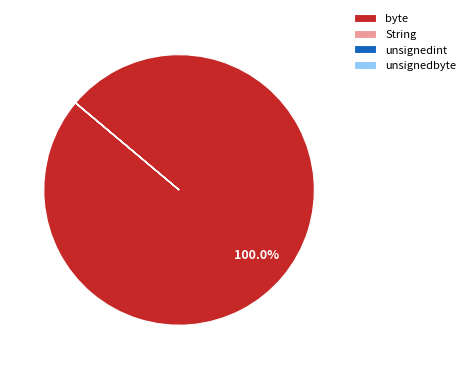

Is there any slice that represents more than half of the pie?

Yes